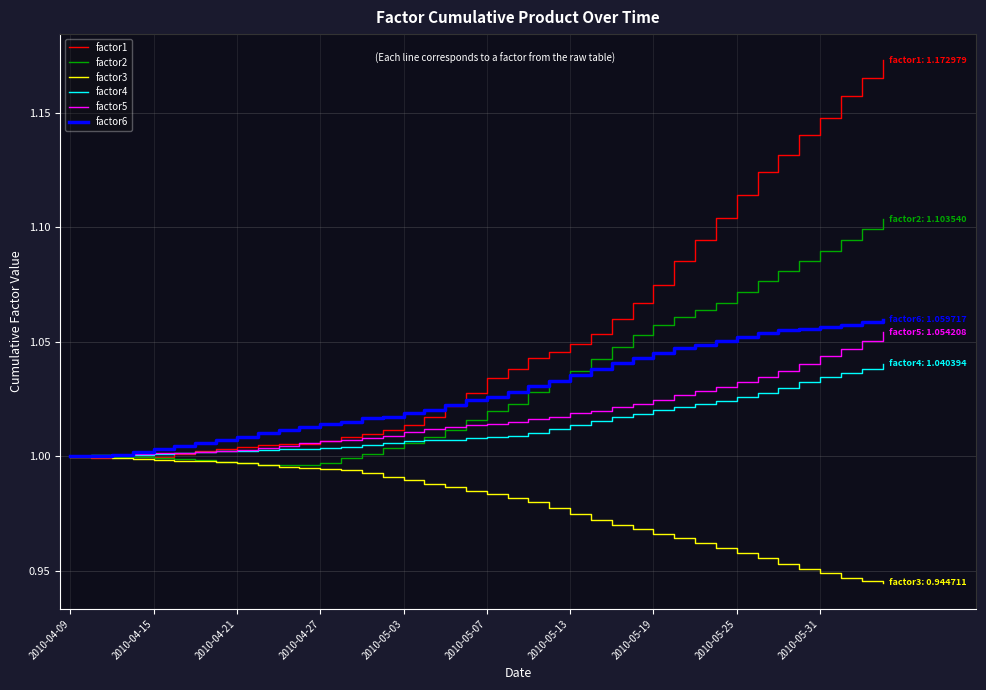

Which series has the largest total across all categories?

factor1